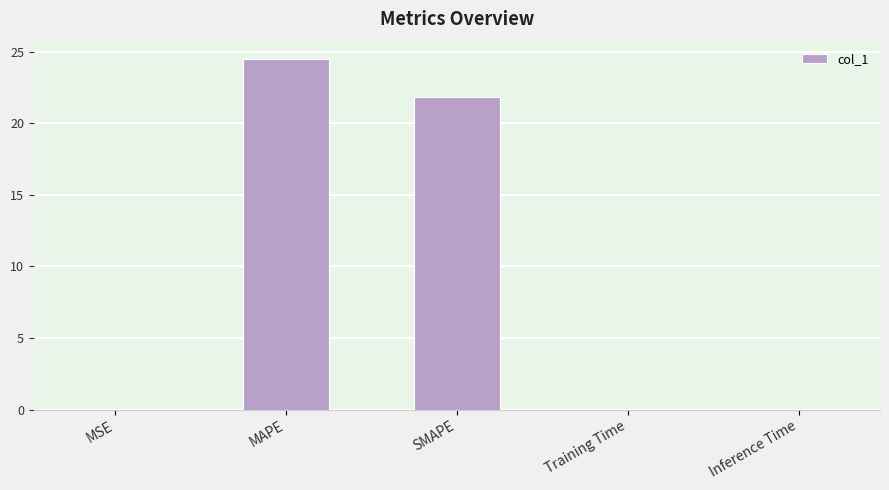

What is the maximum value shown in the chart?

24.5